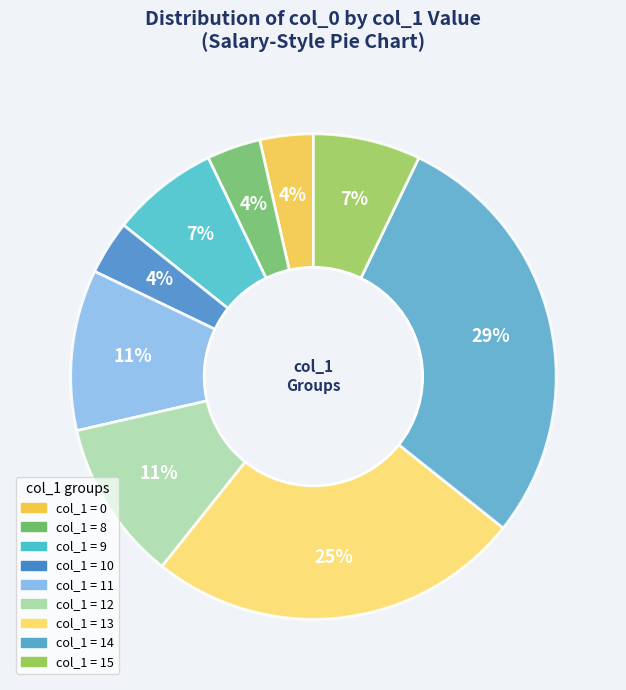

Is there any slice that represents more than half of the pie?

No